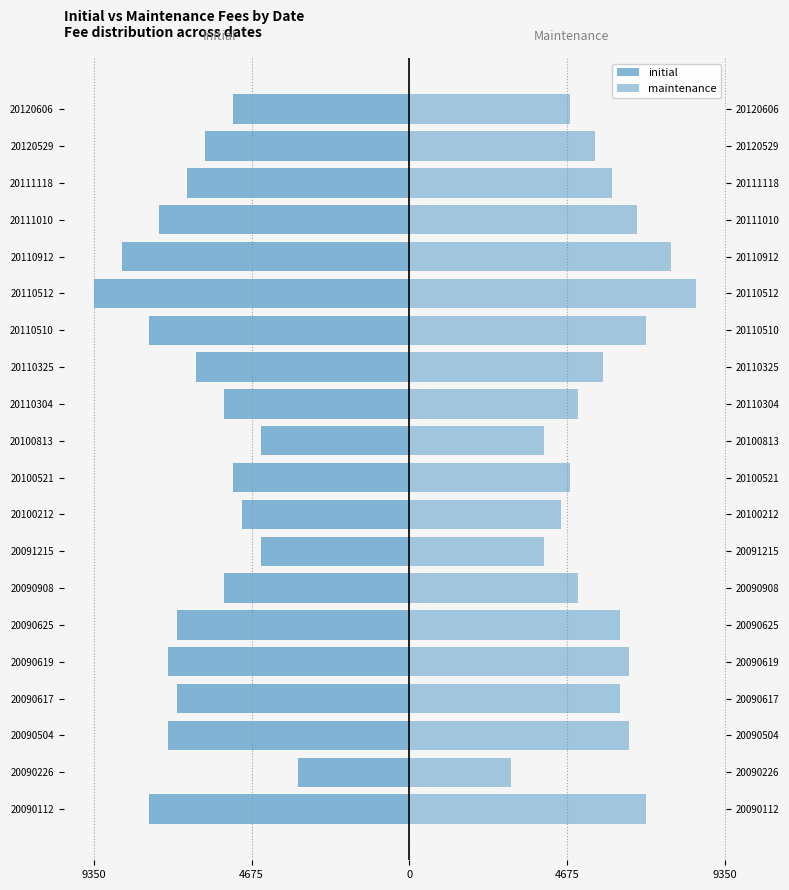

At 4675, list the series in order from largest to smallest.

maintenance, initial